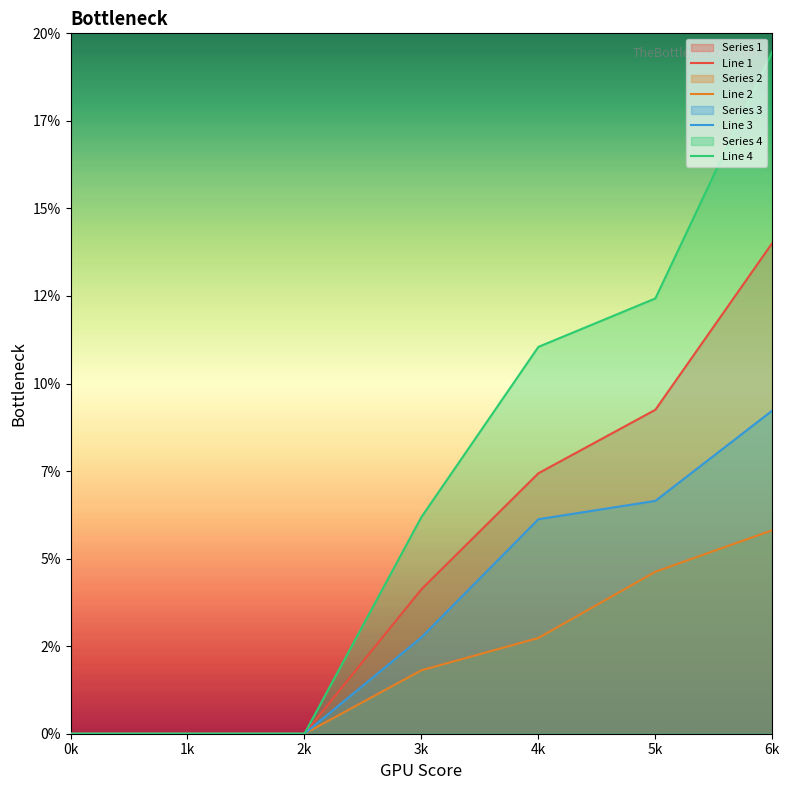

At which label does Line 3 reach its minimum?

0k